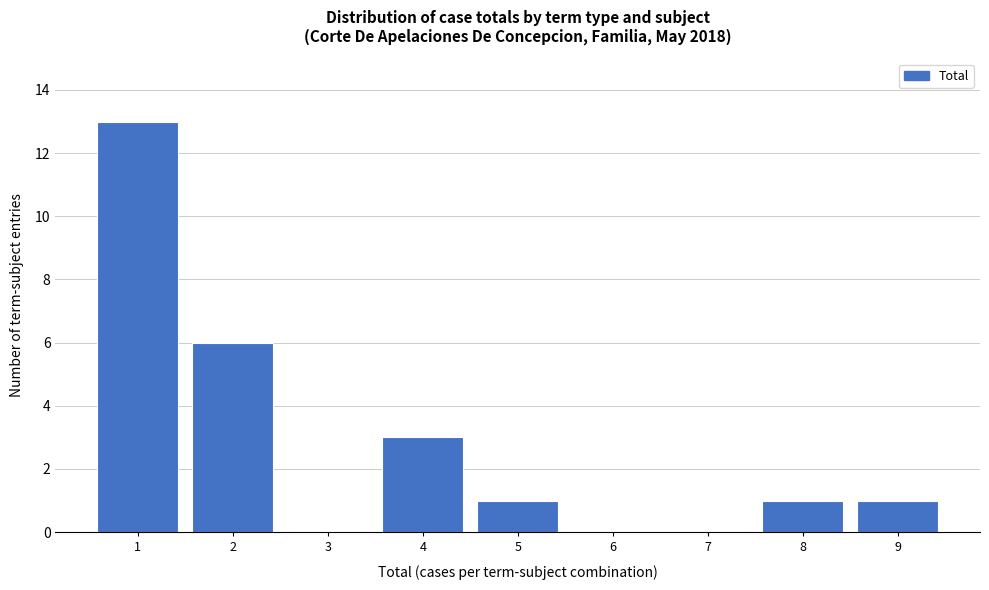

Reading left to right, extract all data points from this chart.

1=13	2=6	3=0	4=3	5=1	6=0	7=0	8=1	9=1